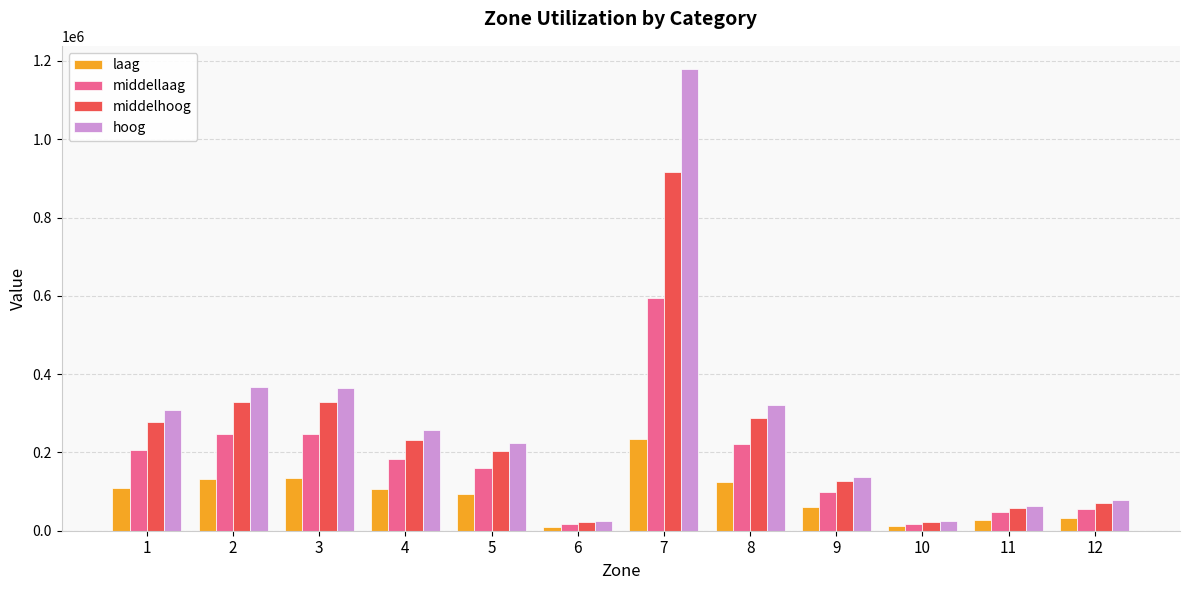

What are all the series names shown in the legend?

laag, middellaag, middelhoog, hoog